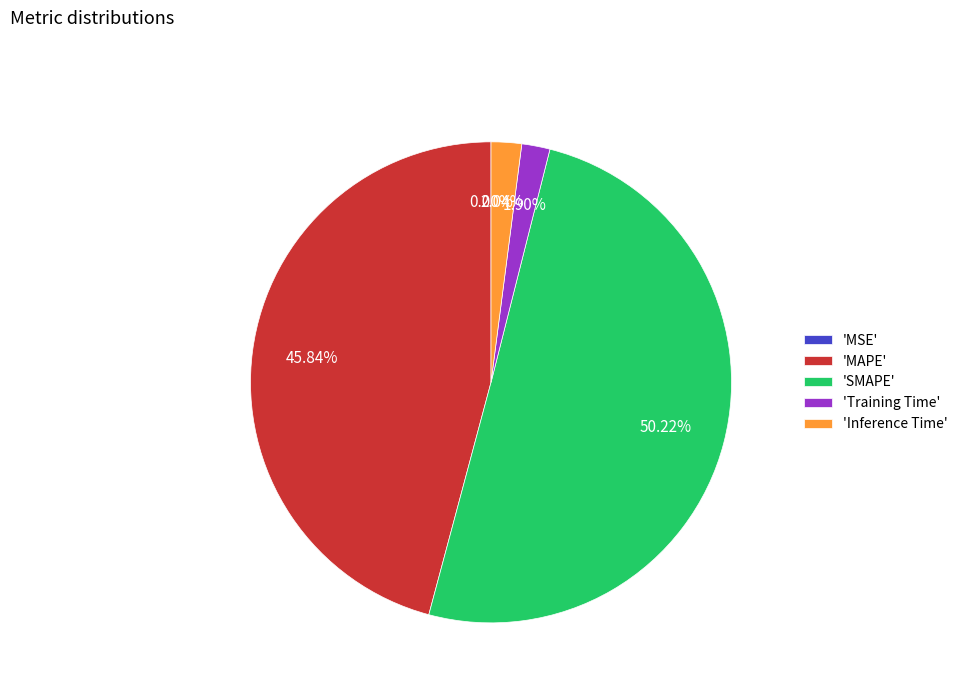

What is the largest slice in the pie chart?

'SMAPE'